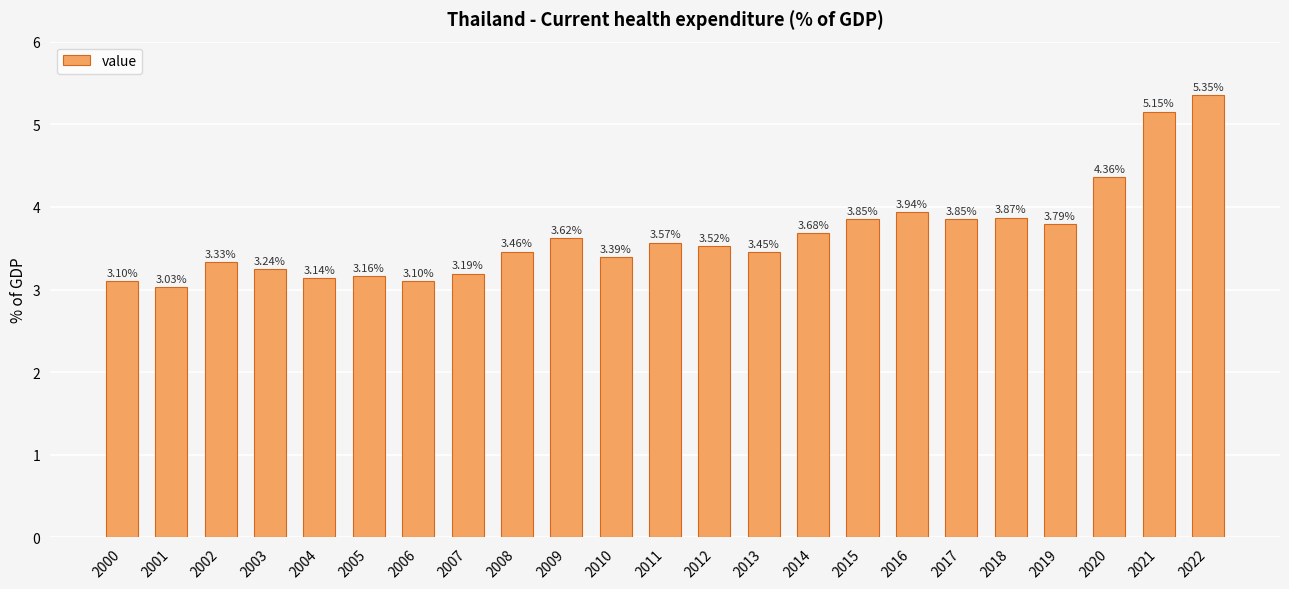

What is the difference between the maximum and minimum values?

2.3